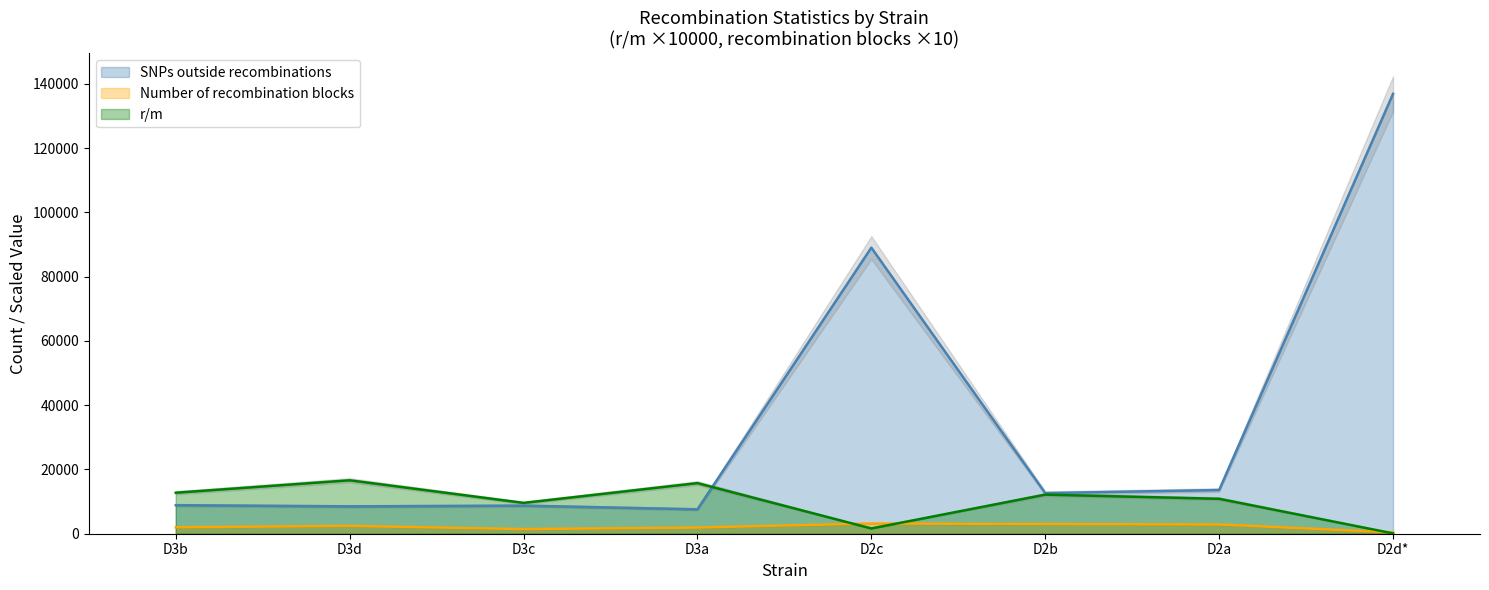

How many interior local valleys does the Number of recombination blocks series have?

1